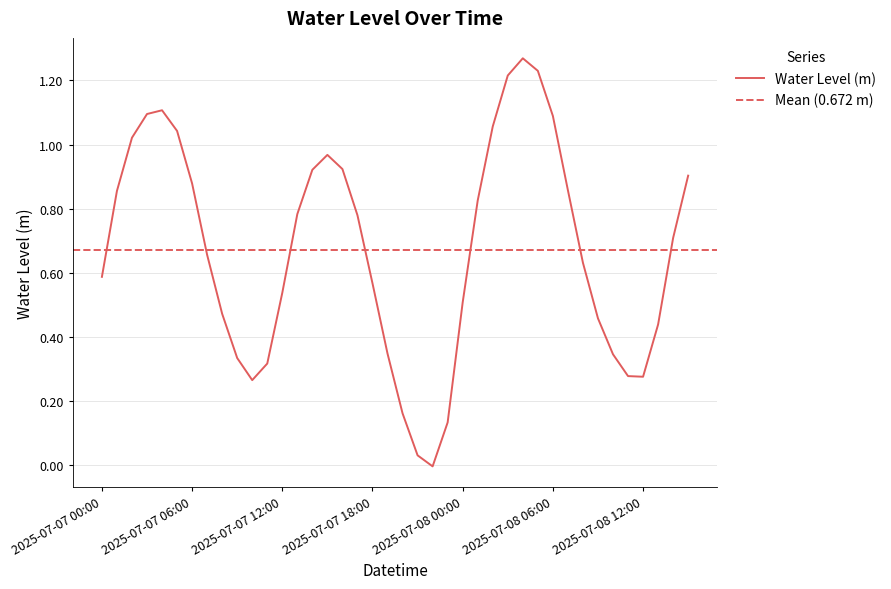

Reading left to right, list all the values displayed in this chart.

0.6	0.9	1.0	1.1	1.1	1.0	0.9	0.7	0.5	0.3	0.3	0.3	0.5	0.8	0.9	1.0	0.9	0.8	0.6	0.3	0.2	0.0	-0.0	0.1	0.5	0.8	1.1	1.2	1.3	1.2	1.1	0.9	0.6	0.5	0.3	0.3	0.3	0.4	0.7	0.9